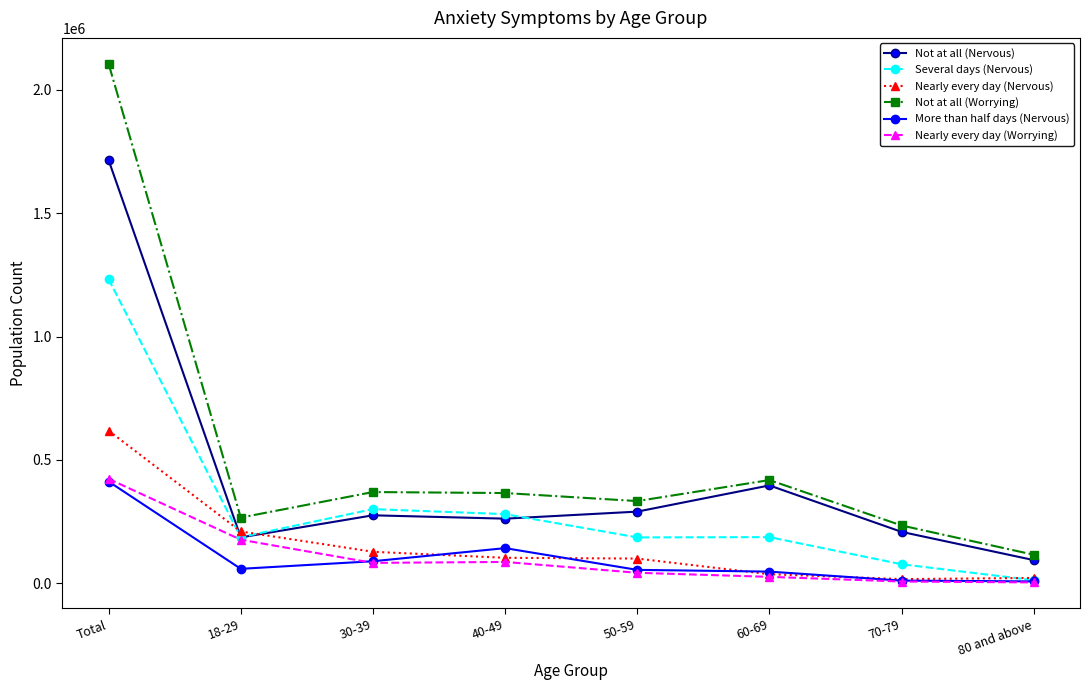

Which series has the largest total across all categories?

Not at all (Worrying)